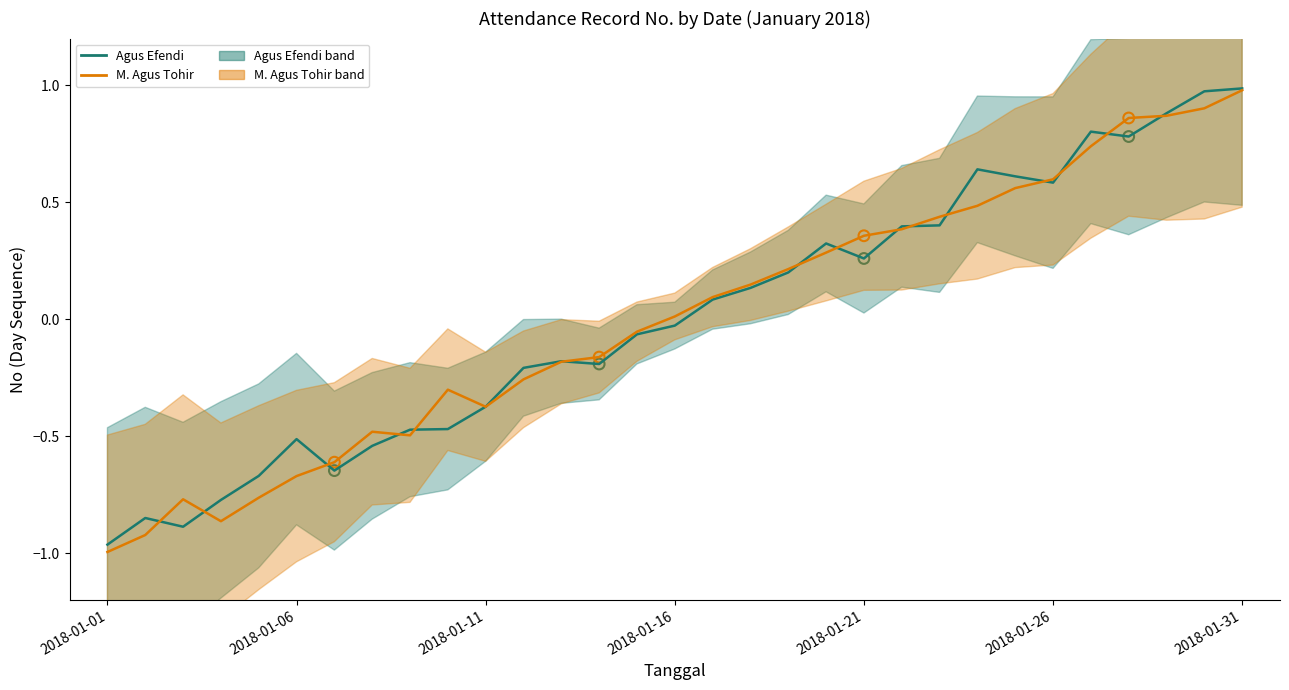

Which series contains the highest Y value?

M. Agus Tohir